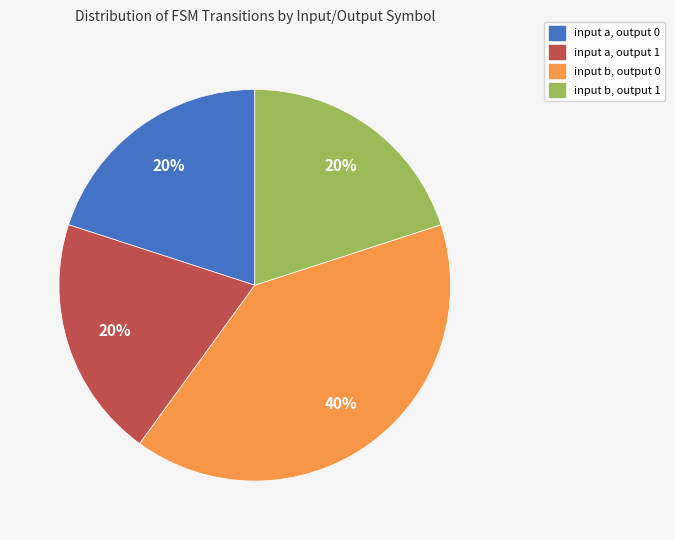

To the nearest percent, what is the difference between the largest and smallest slice percentages?

20%